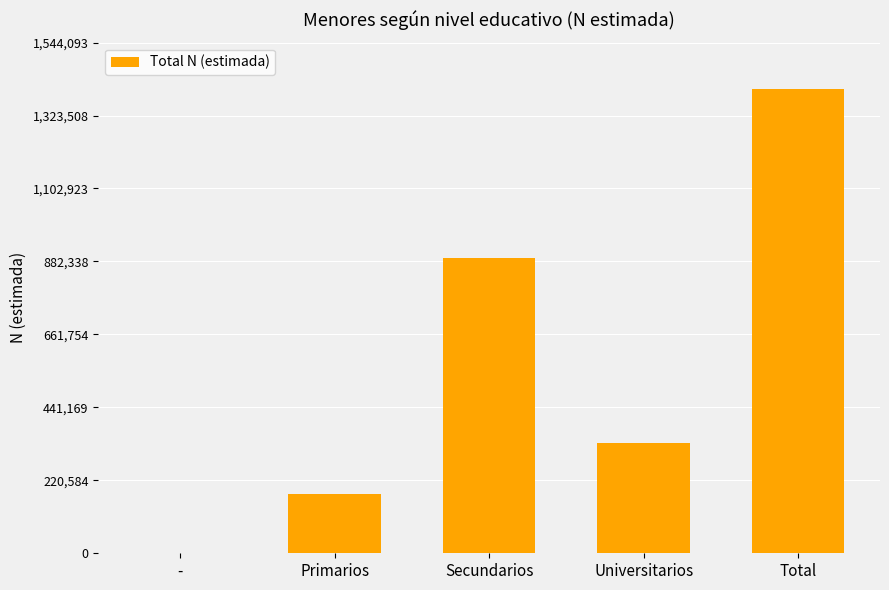

How many distinct data groups are displayed?

1